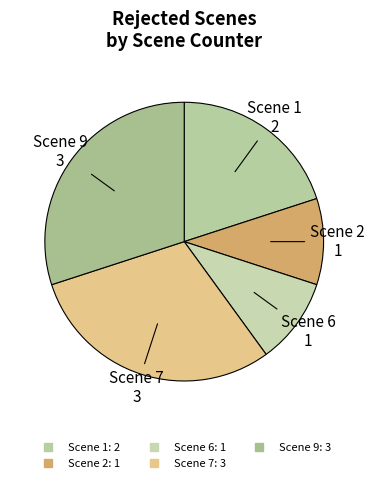

Which has a higher value, Scene 2 or Scene 1?

Scene 1